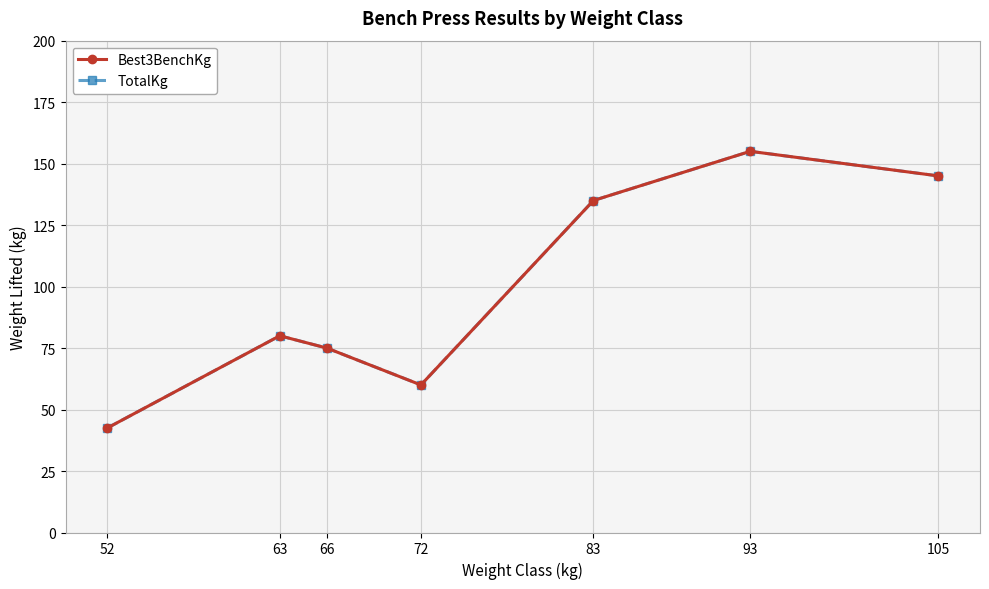

Does the chart have visible grid lines?

Yes